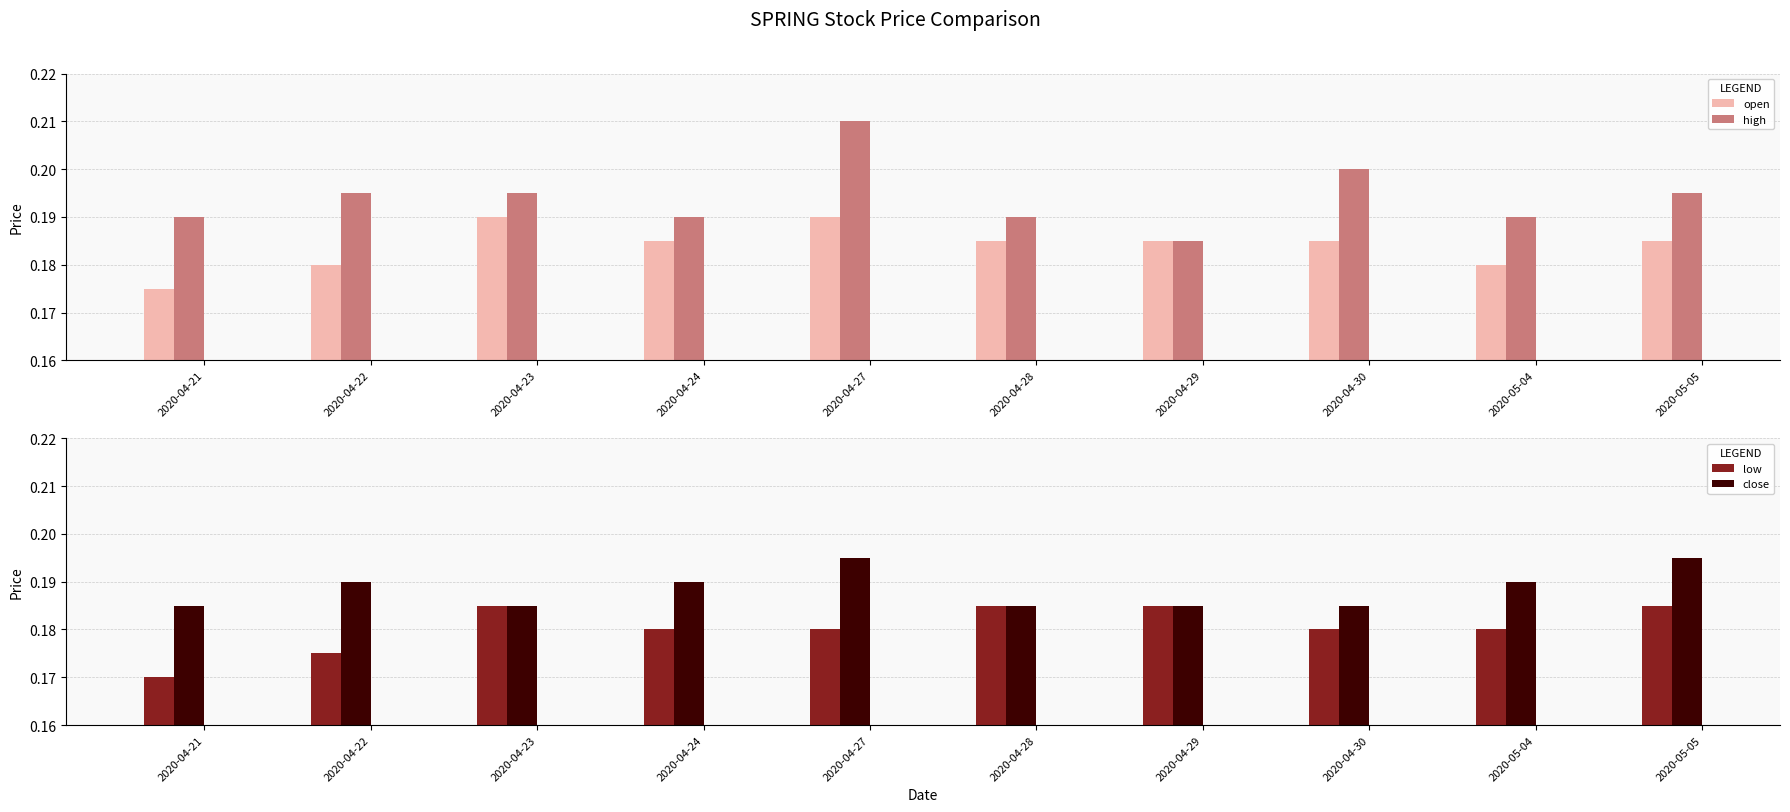

Count the number of data series in this chart.

4